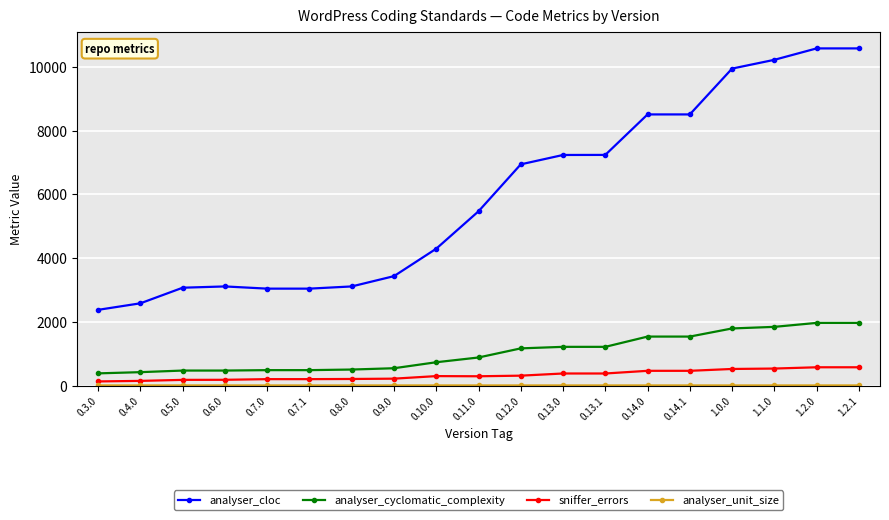

What is the greatest value displayed?

10578.0